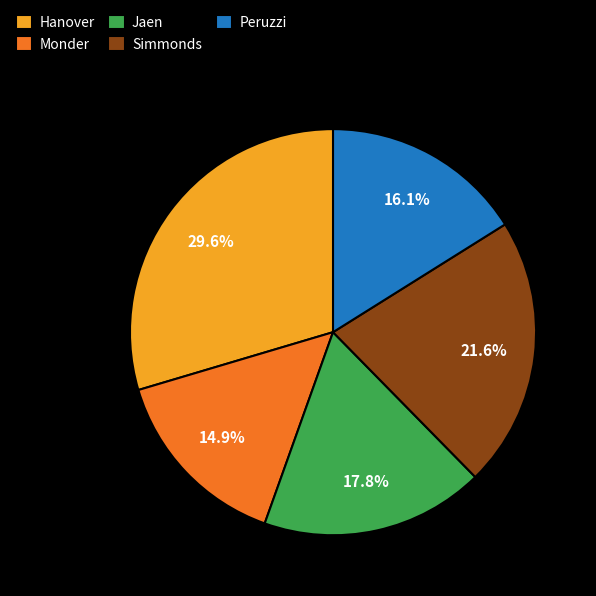

To the nearest percent, what is the combined percentage of Simmonds and Peruzzi?

38%